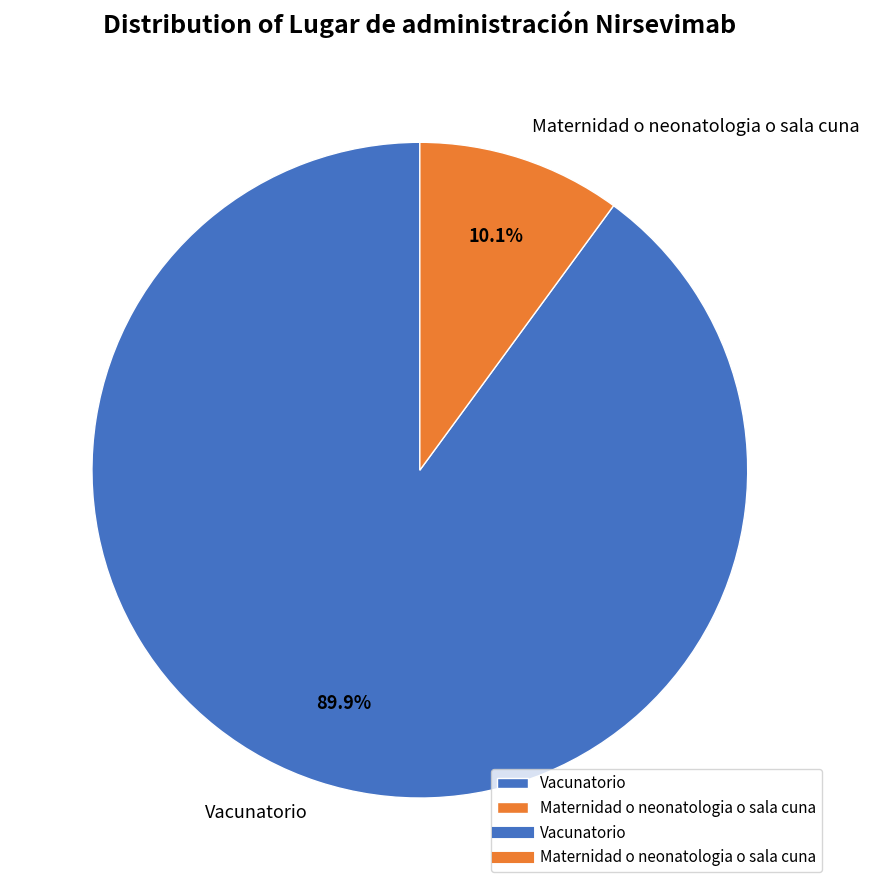

How many segments does this pie chart have?

2